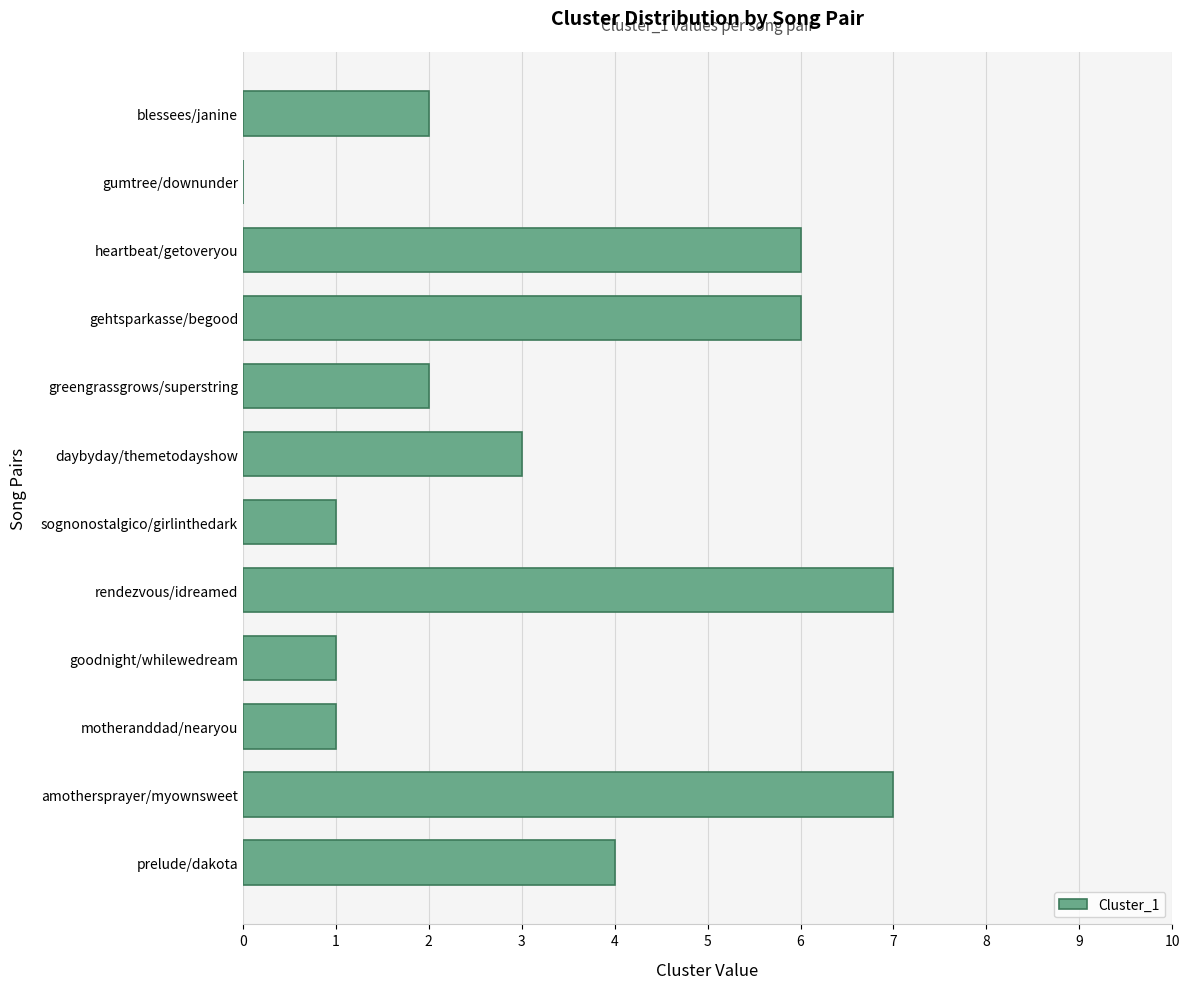

What is the sum of all values?

40